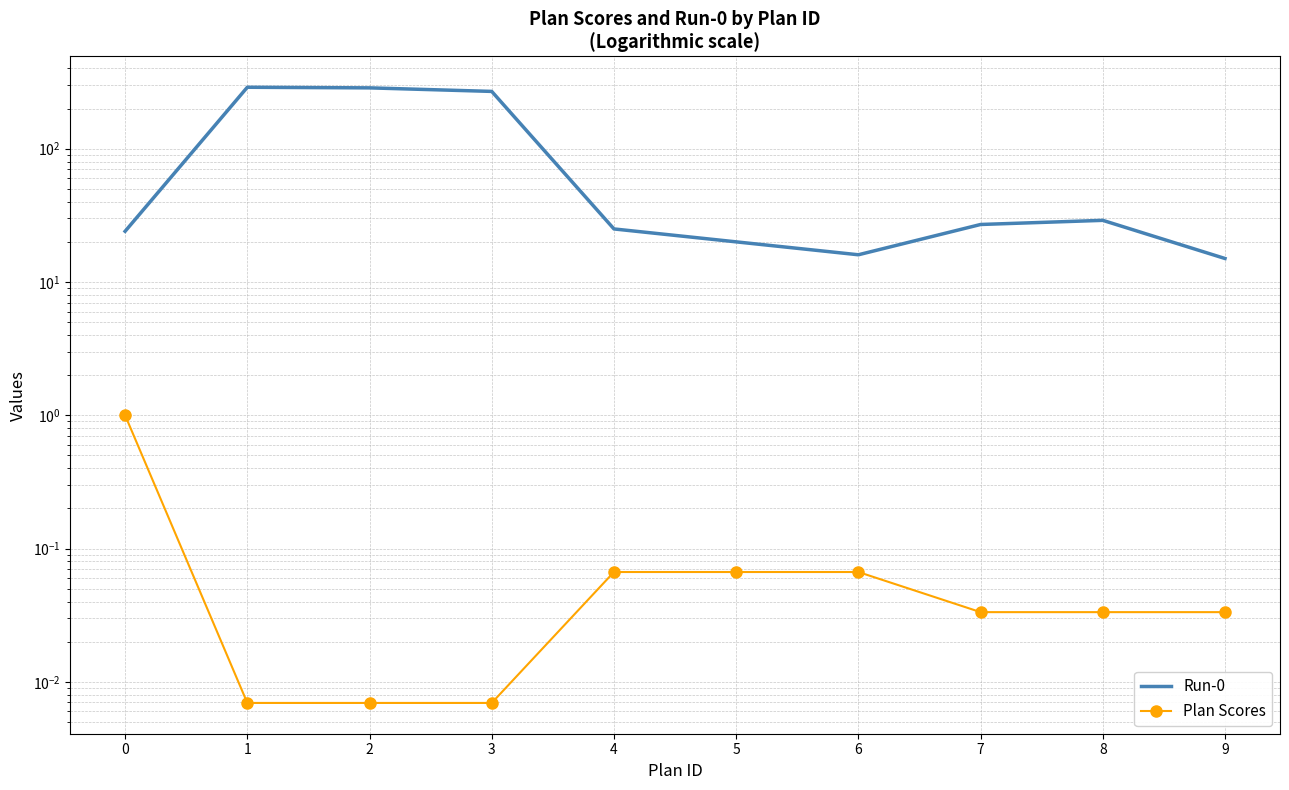

Where is Run-0 nearest to the value 152?

3